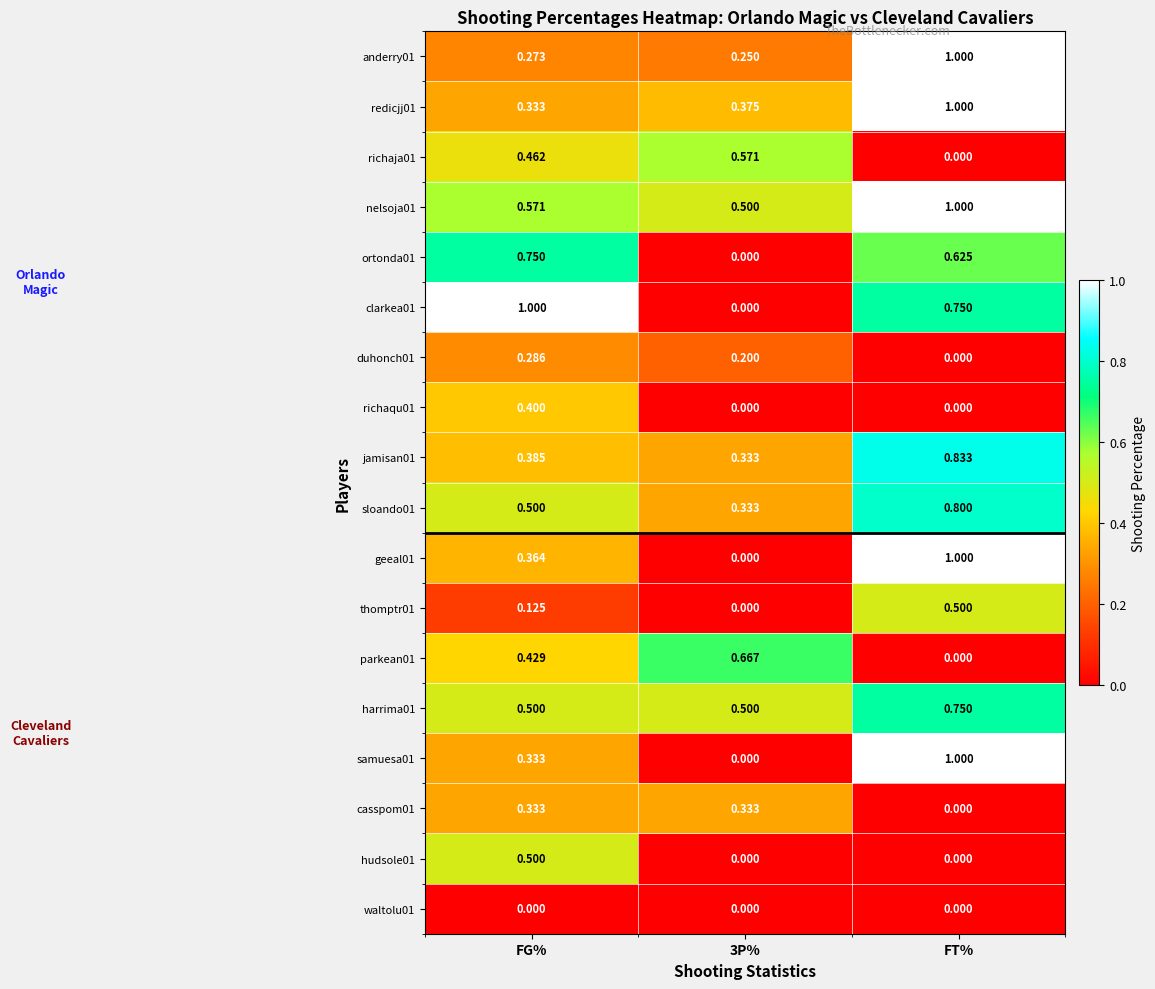

At which category is the sum across all series the highest?

FT%